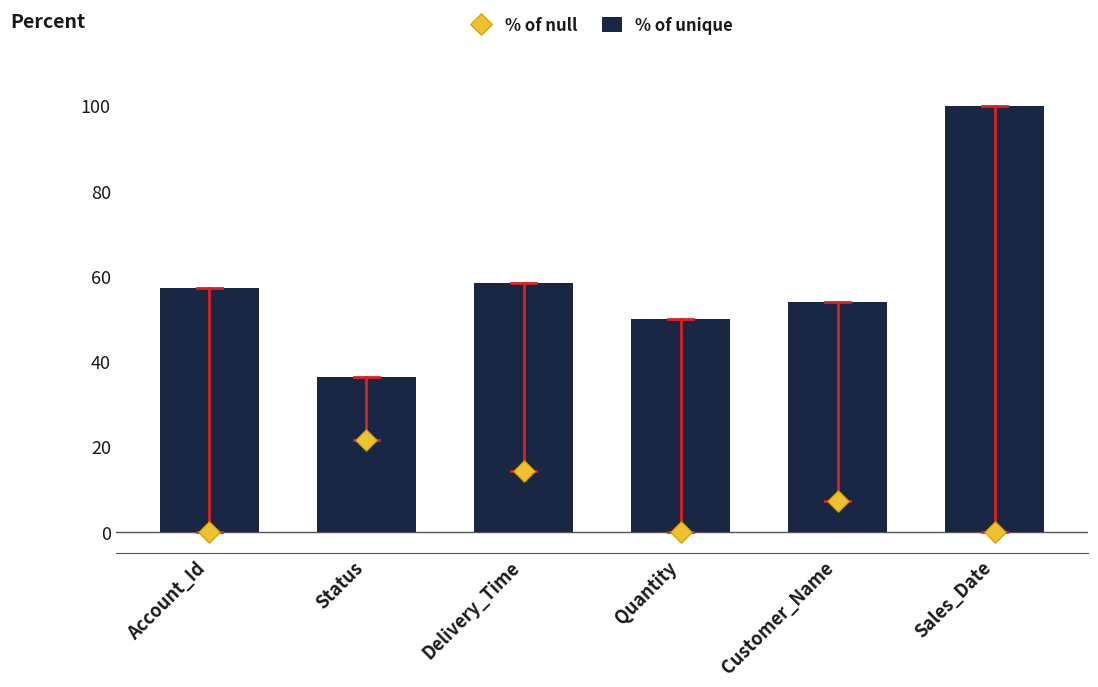

Which series has the largest Y range (max minus min)?

% of unique